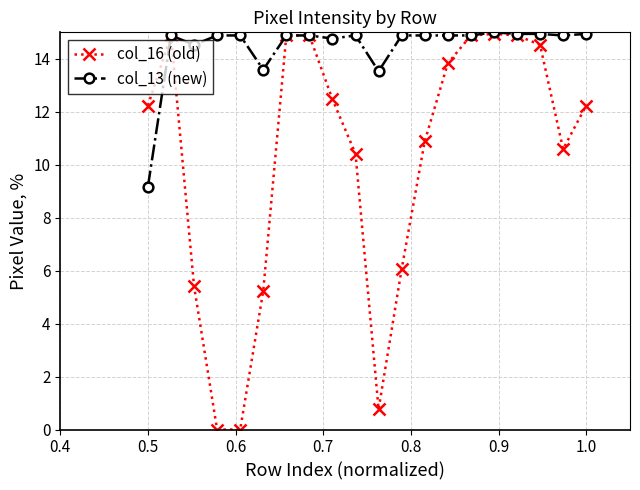

What is the highest value of the col_16 (old) series?

14.9